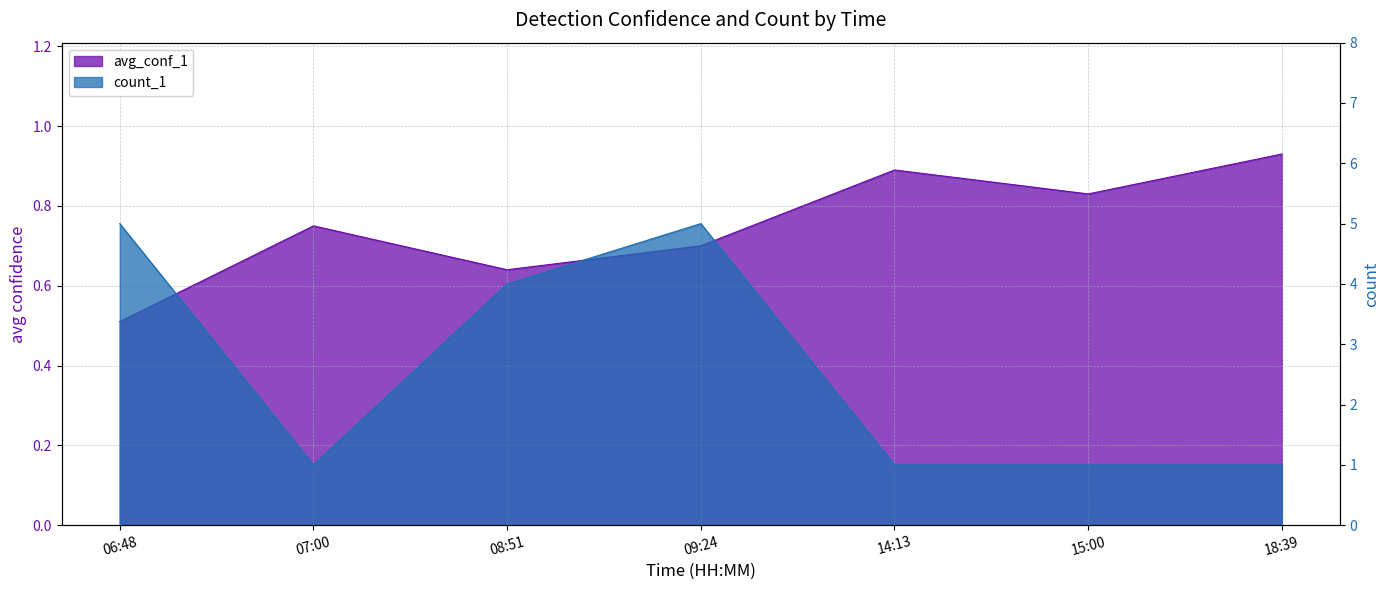

Which series has the widest spread of values?

count_1